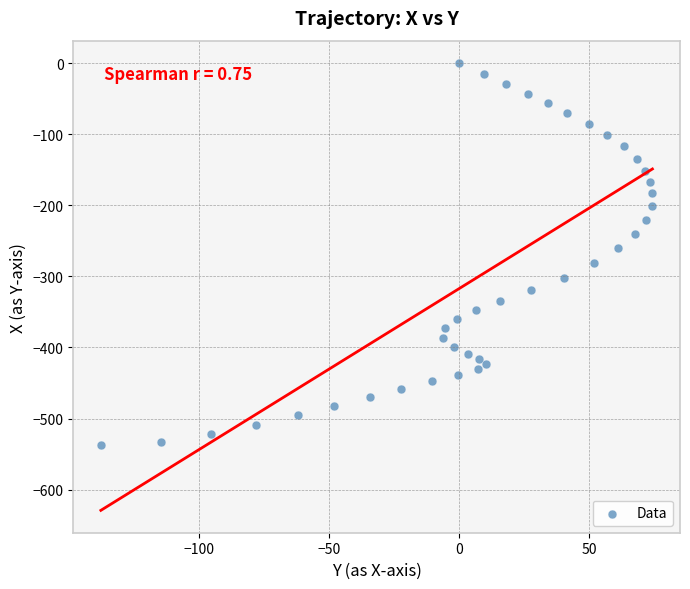

What is the range of X values (max minus min)?

212.1